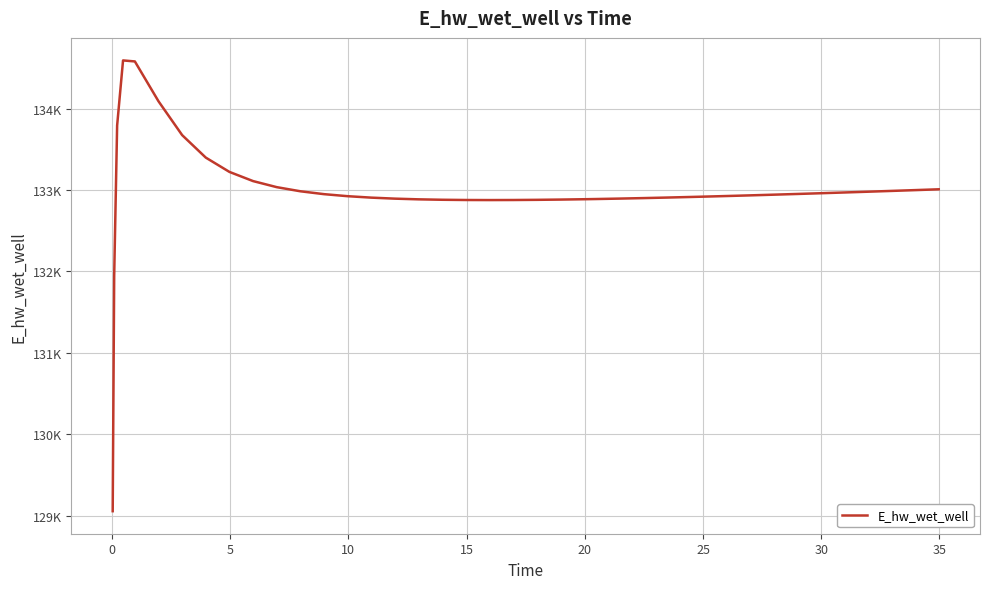

What is the difference between the maximum and minimum values?

5534.9